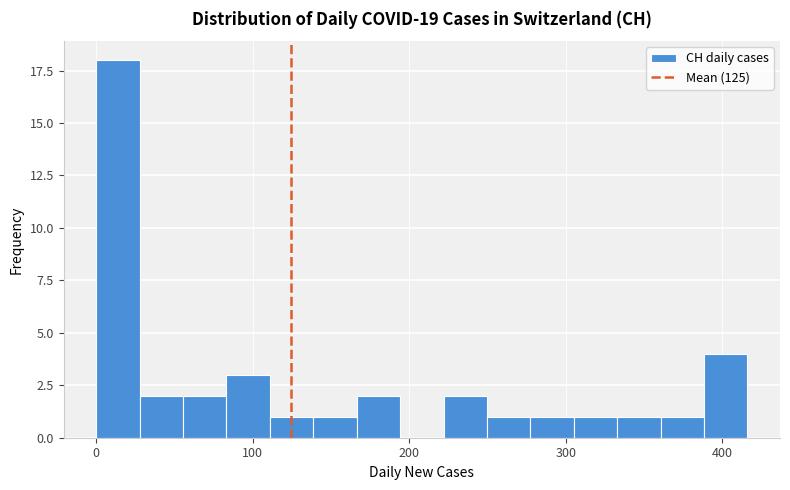

Read against the x-axis, roughly where is the centre of the tallest bar?

10